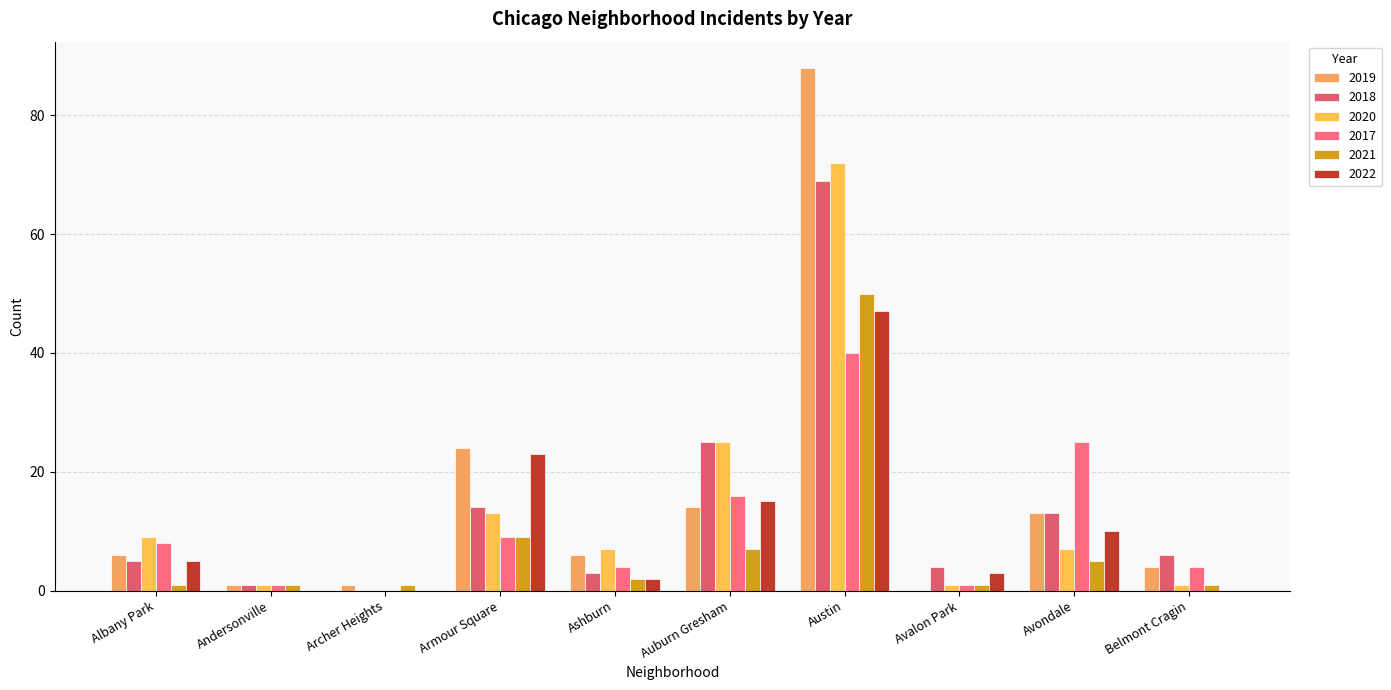

At Auburn Gresham, list the series in order from smallest to largest.

2021, 2019, 2022, 2017, 2018, 2020